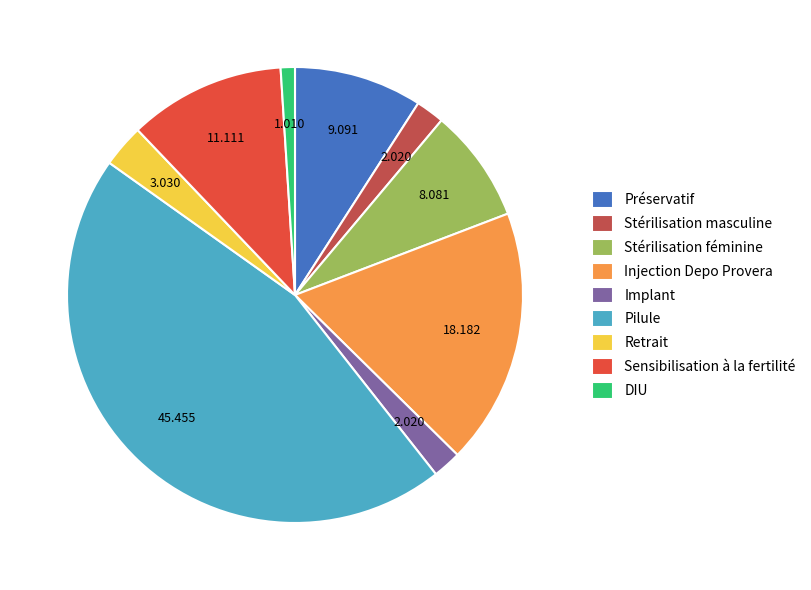

Which has a higher value, Pilule or Stérilisation féminine?

Pilule